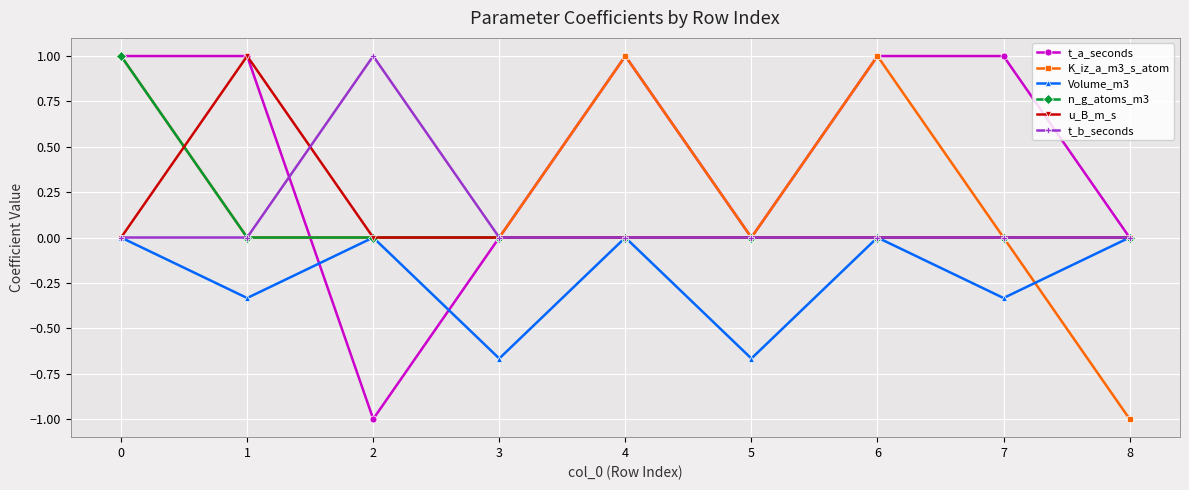

What is the spread (max minus min) of values at 7?

1.3